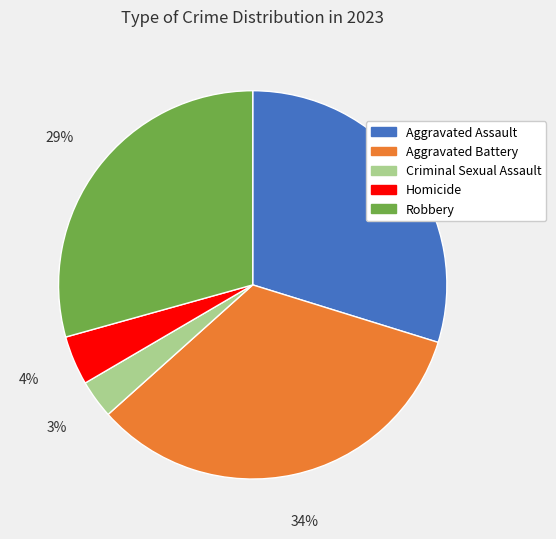

Count the number of slices in the pie.

5